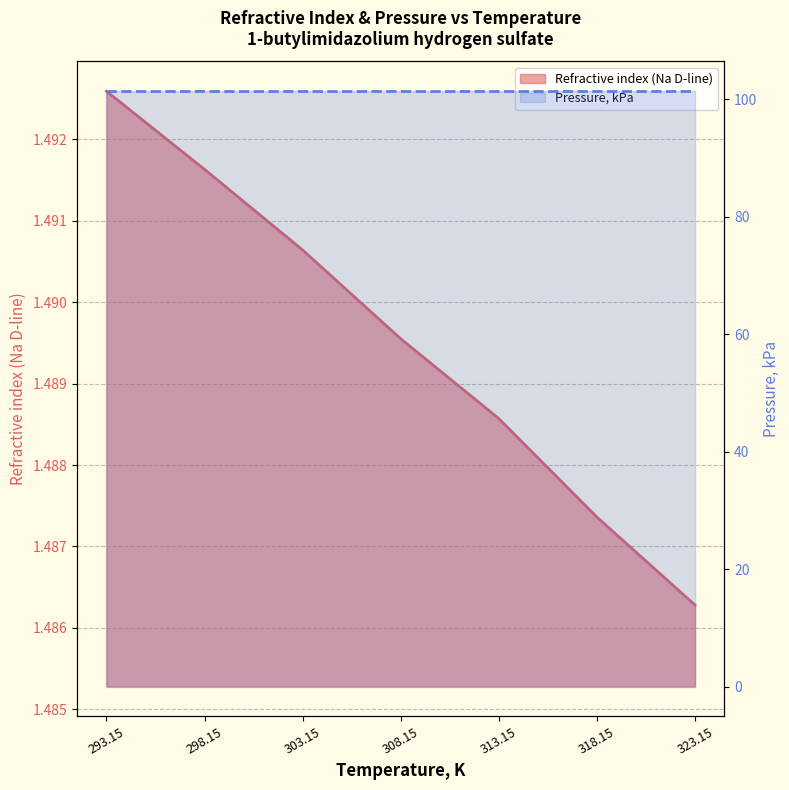

What is the average value of the Pressure, kPa series?

101.3